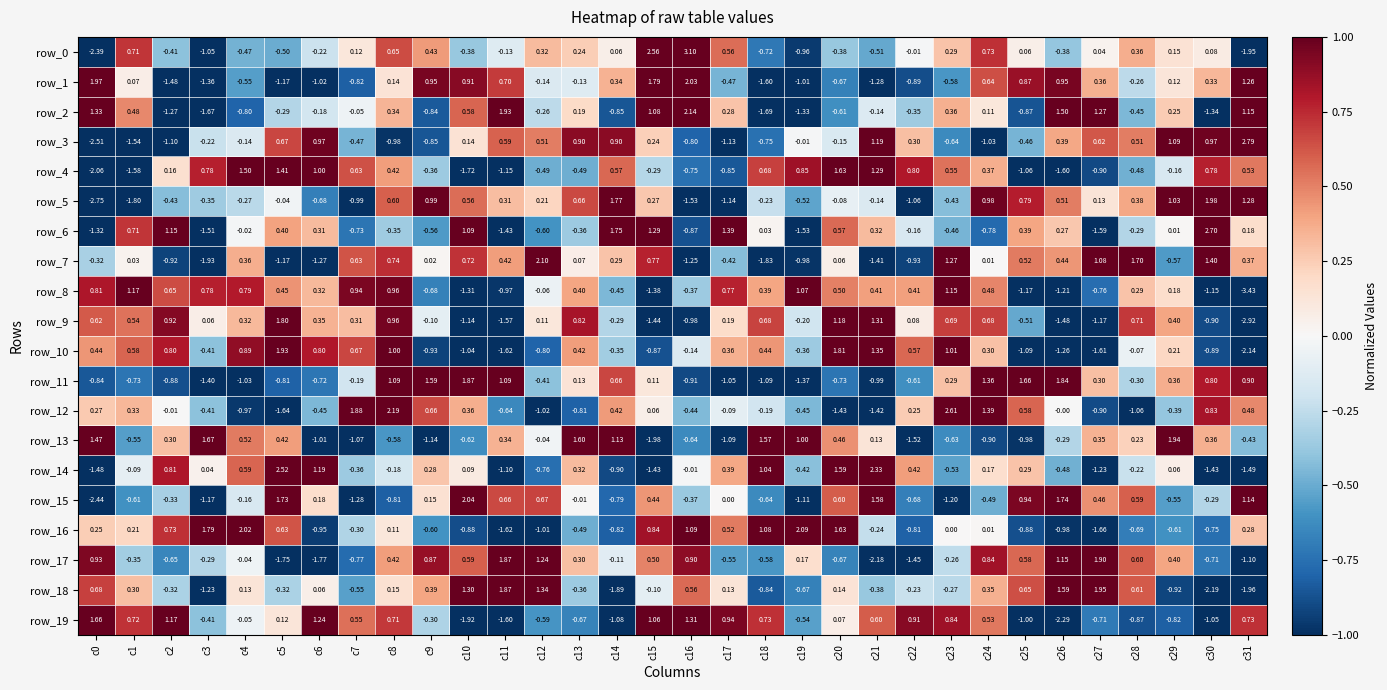

How many distinct data groups are displayed?

20